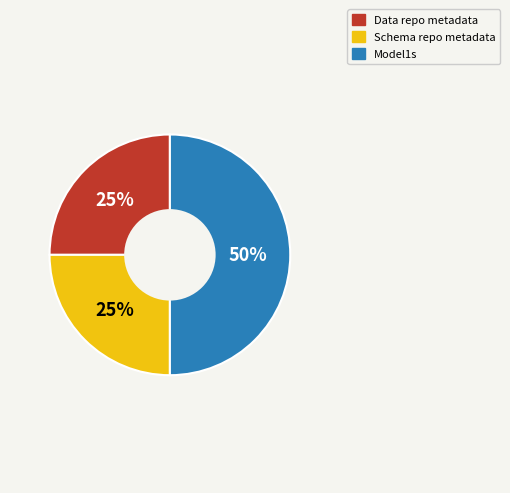

Is it true that Schema repo metadata is 19% of the pie?

False